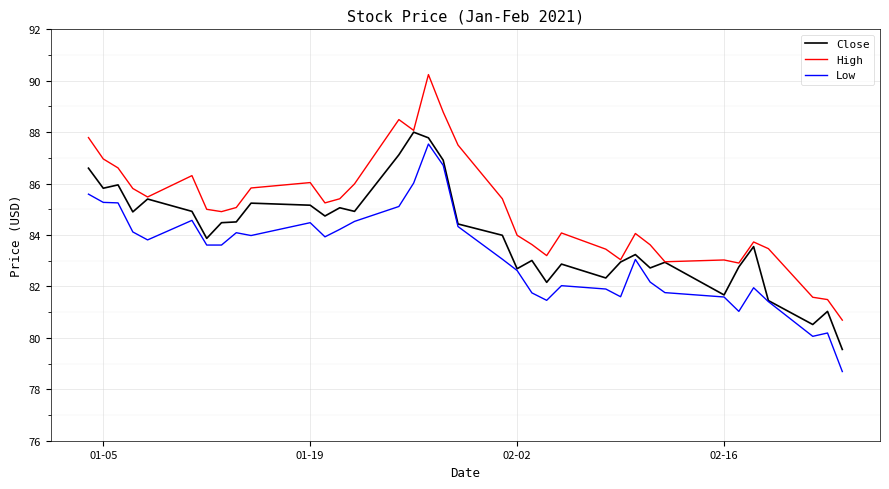

Which series has the largest total across all categories?

High